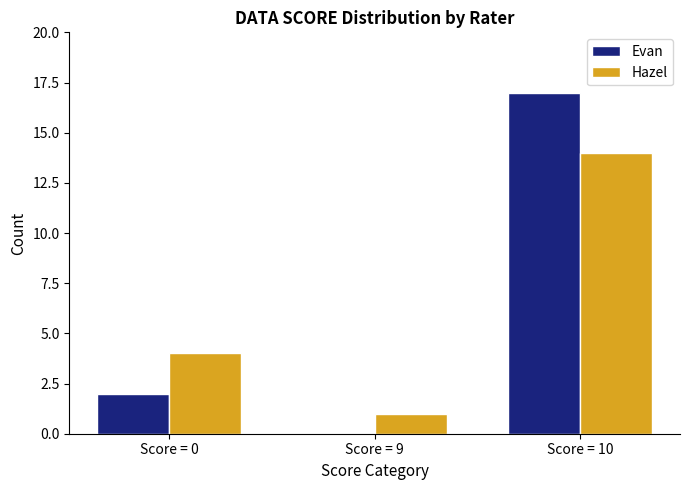

Are the bars horizontal?

No